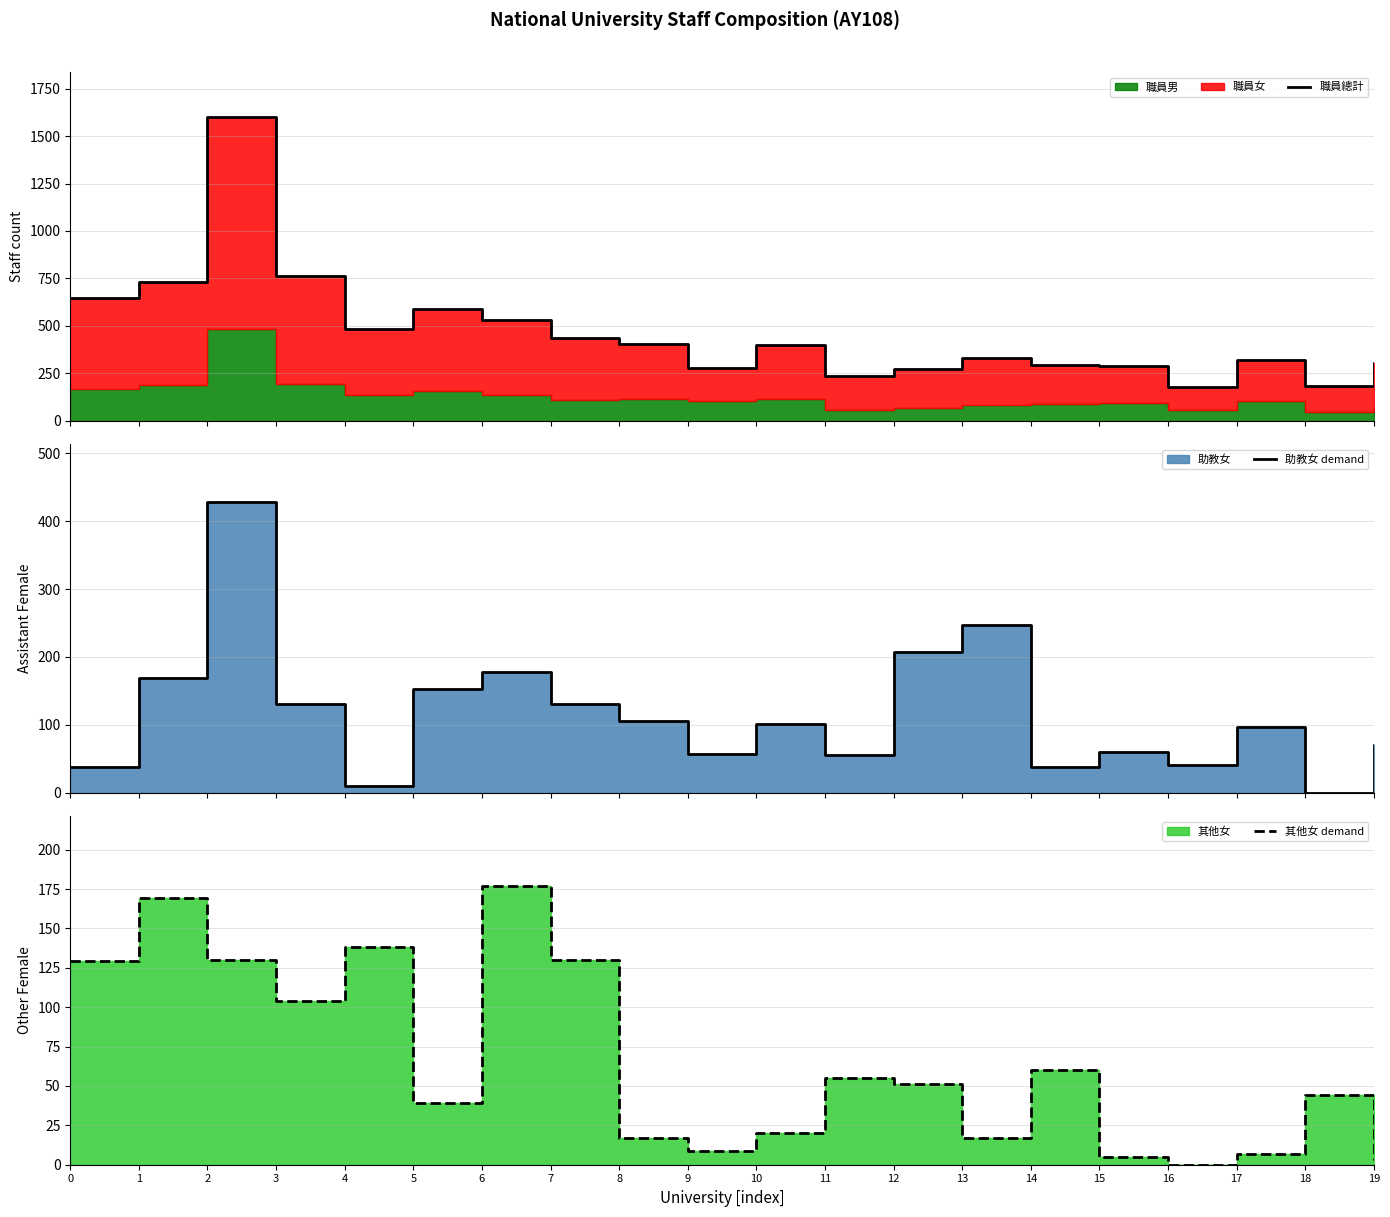

True or false: 職員總計 and 其他女 demand cross at least once.

False